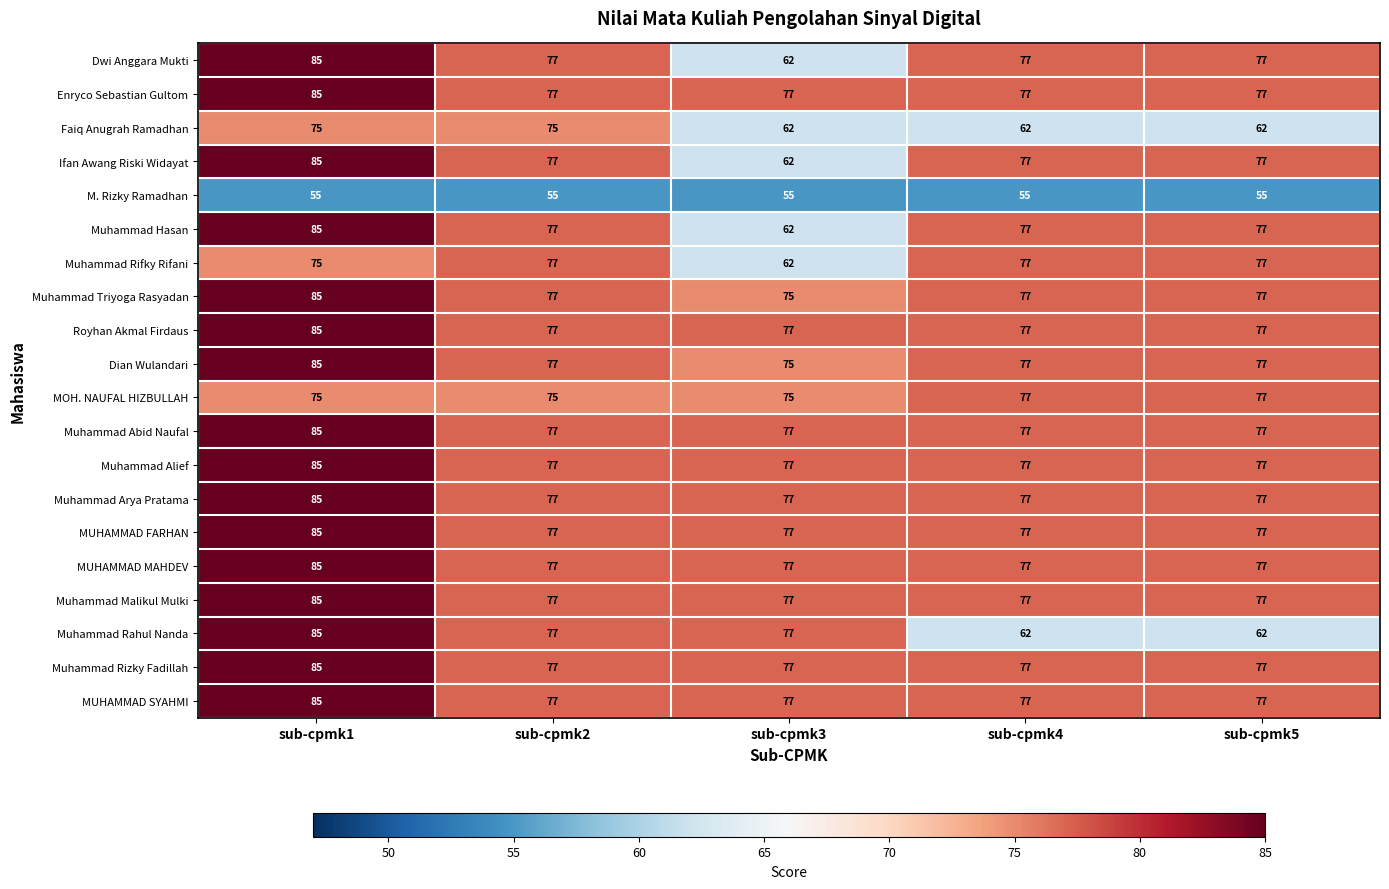

What is the average value of the Muhammad Rizky Fadillah series?

79